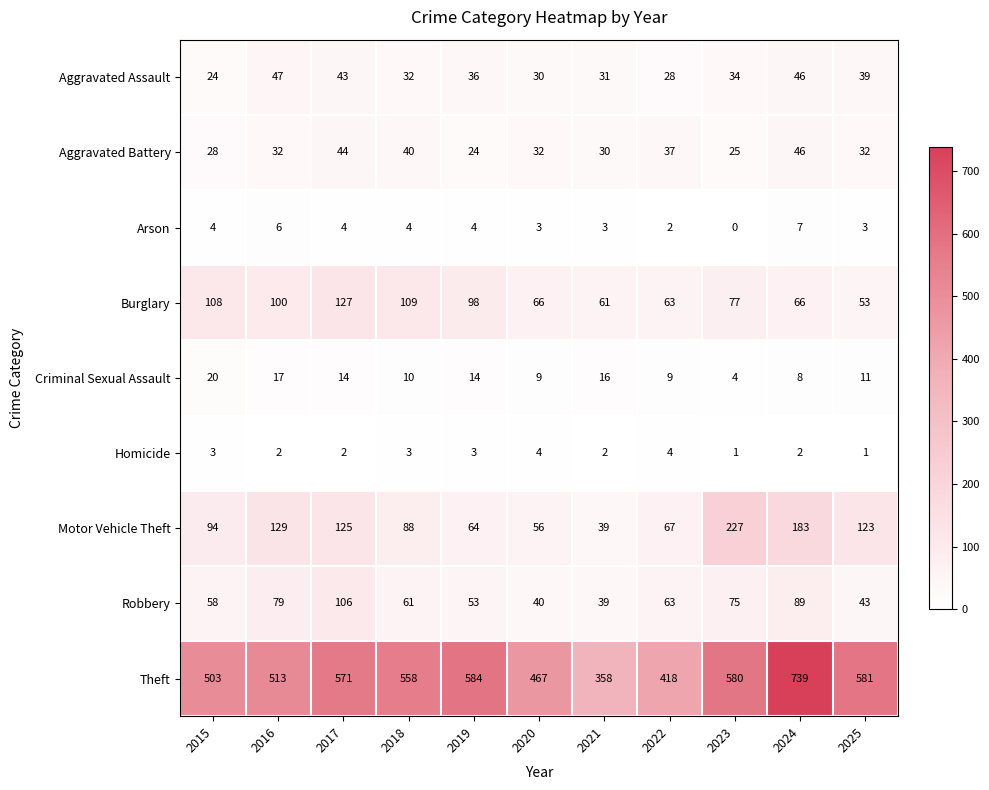

Rank the series by their maximum value, from lowest to highest.

Homicide, Arson, Criminal Sexual Assault, Aggravated Battery, Aggravated Assault, Robbery, Burglary, Motor Vehicle Theft, Theft